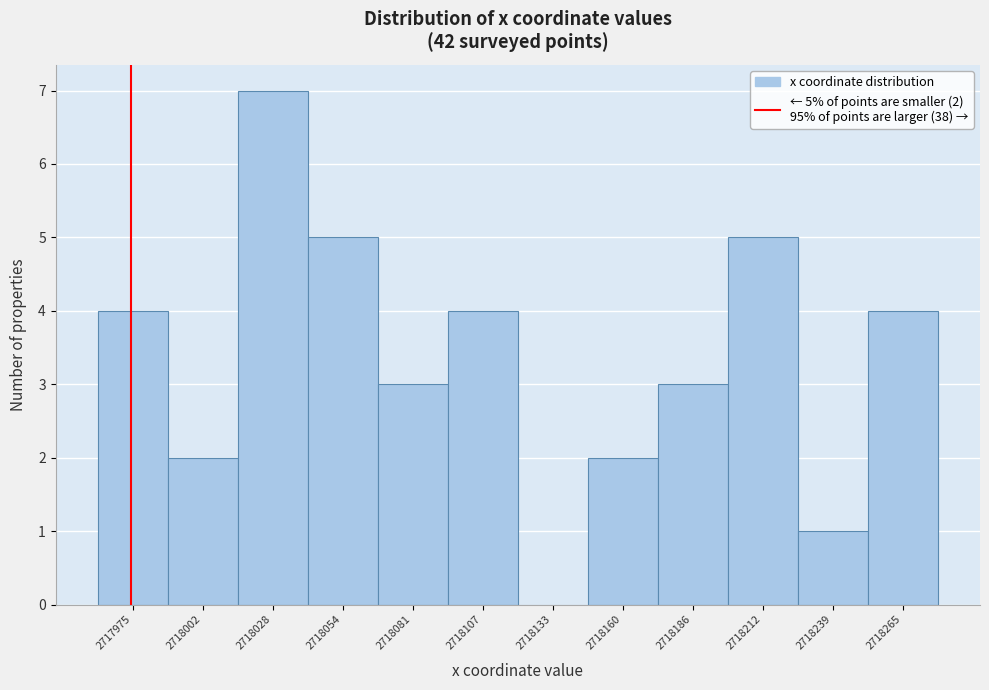

Reading left to right, list all the values displayed in this chart.

2717975=4	2718002=2	2718028=7	2718054=5	2718081=3	2718107=4	2718133=0	2718160=2	2718186=3	2718212=5	2718239=1	2718265=4